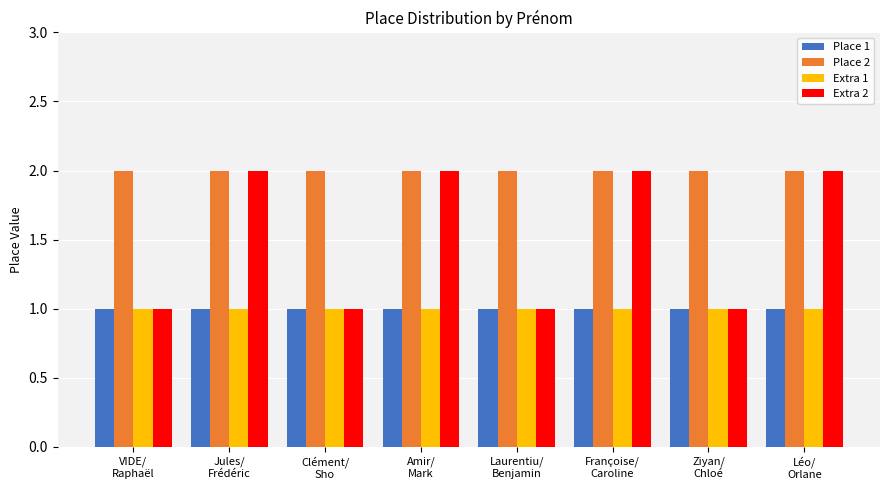

How many bars are there in each group?

4